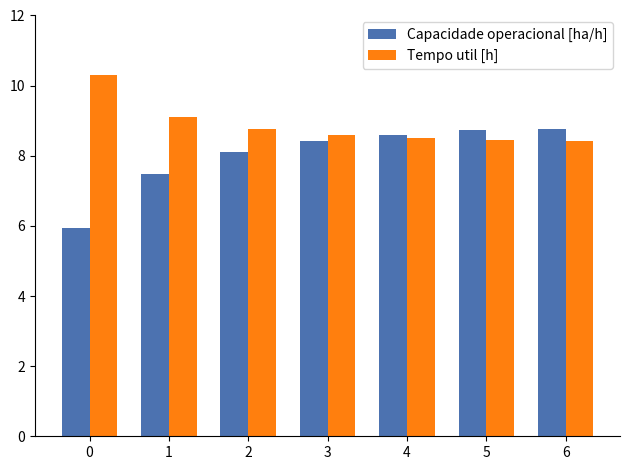

Is it true that Capacidade operacional [ha/h] equals 4.5 at 6?

False